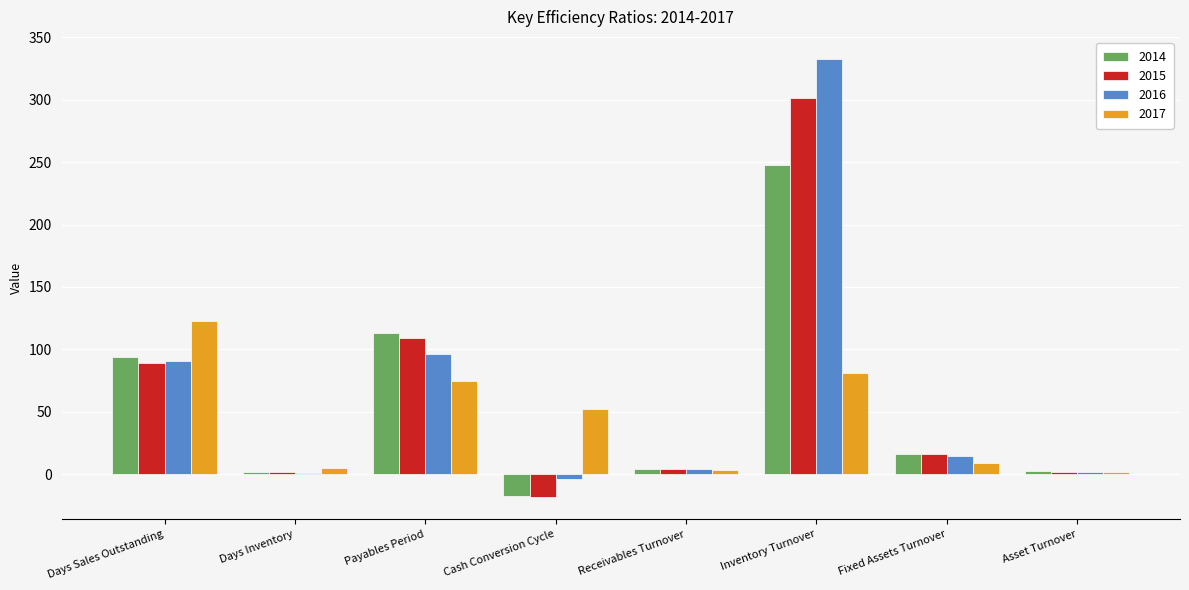

How many groups of bars are there?

8